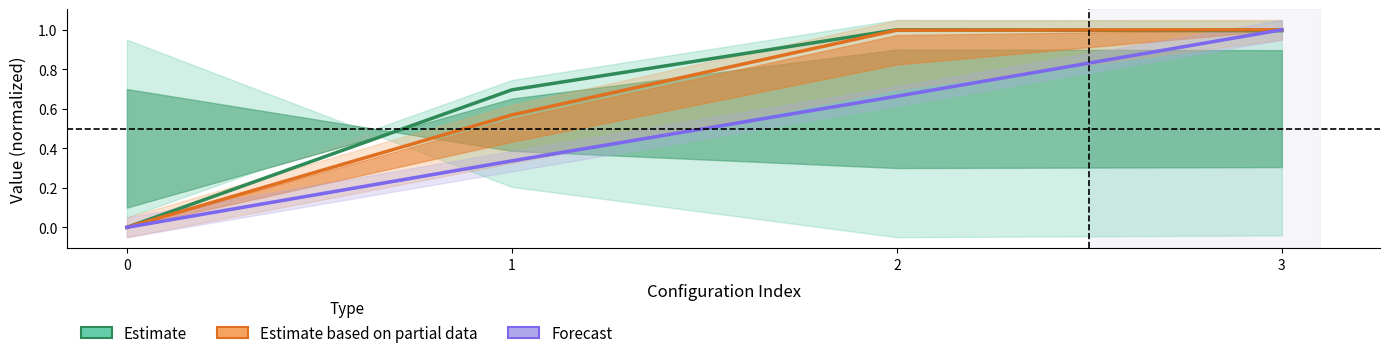

What is the total value across all series at 1?

1.6